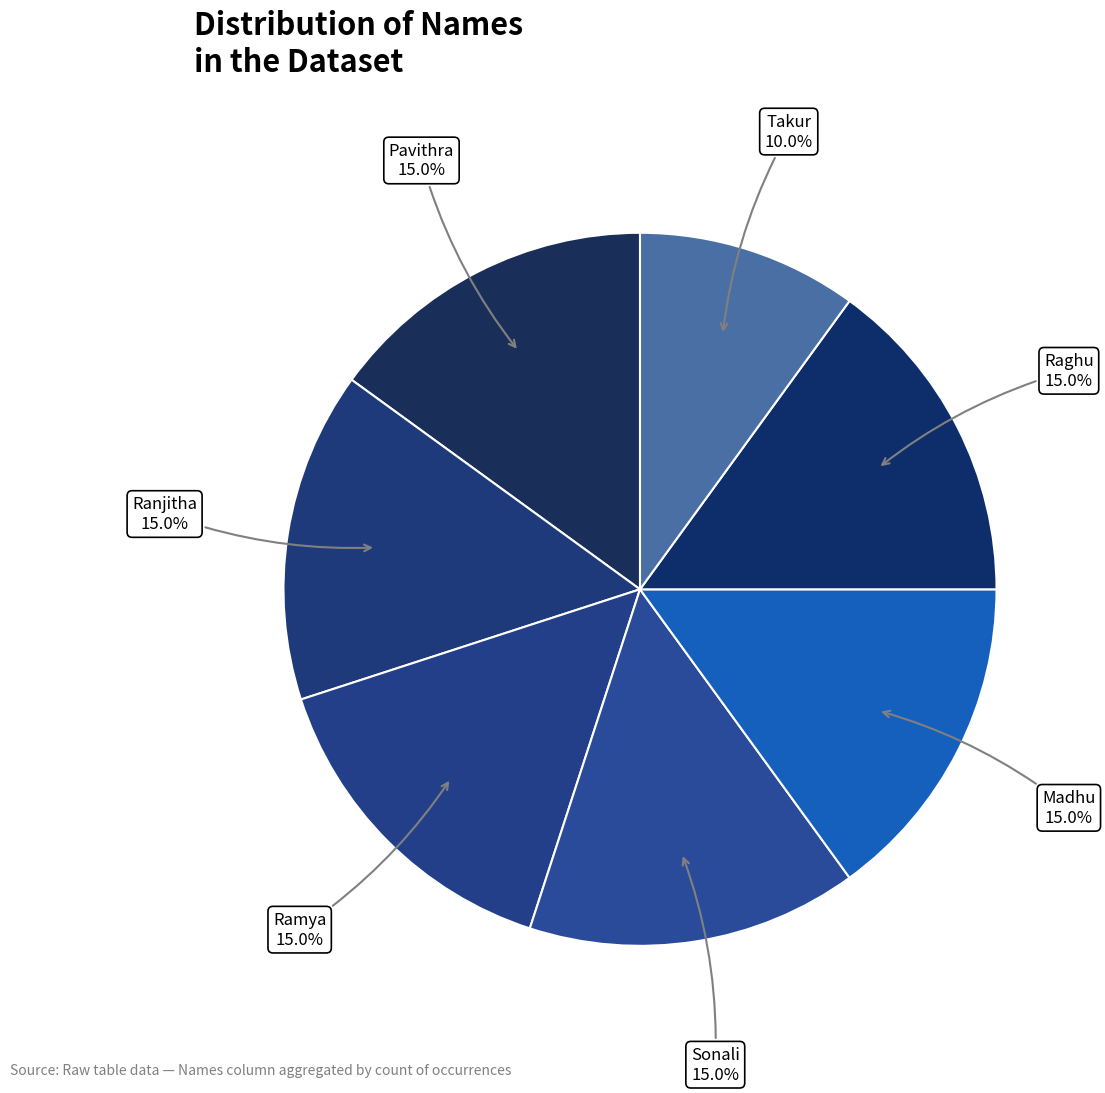

How many slices are in this pie chart?

7